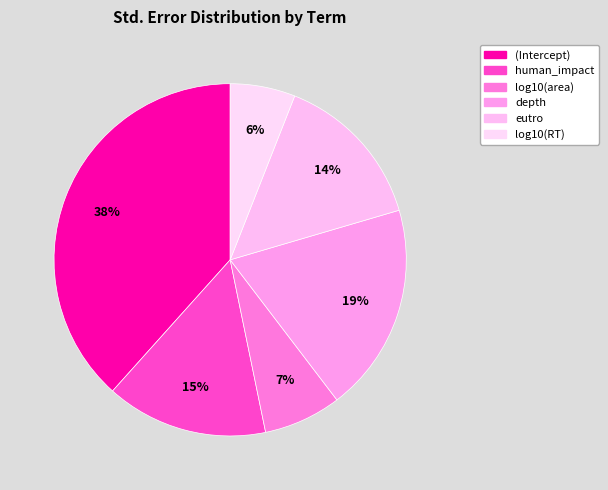

How many segments does this pie chart have?

6